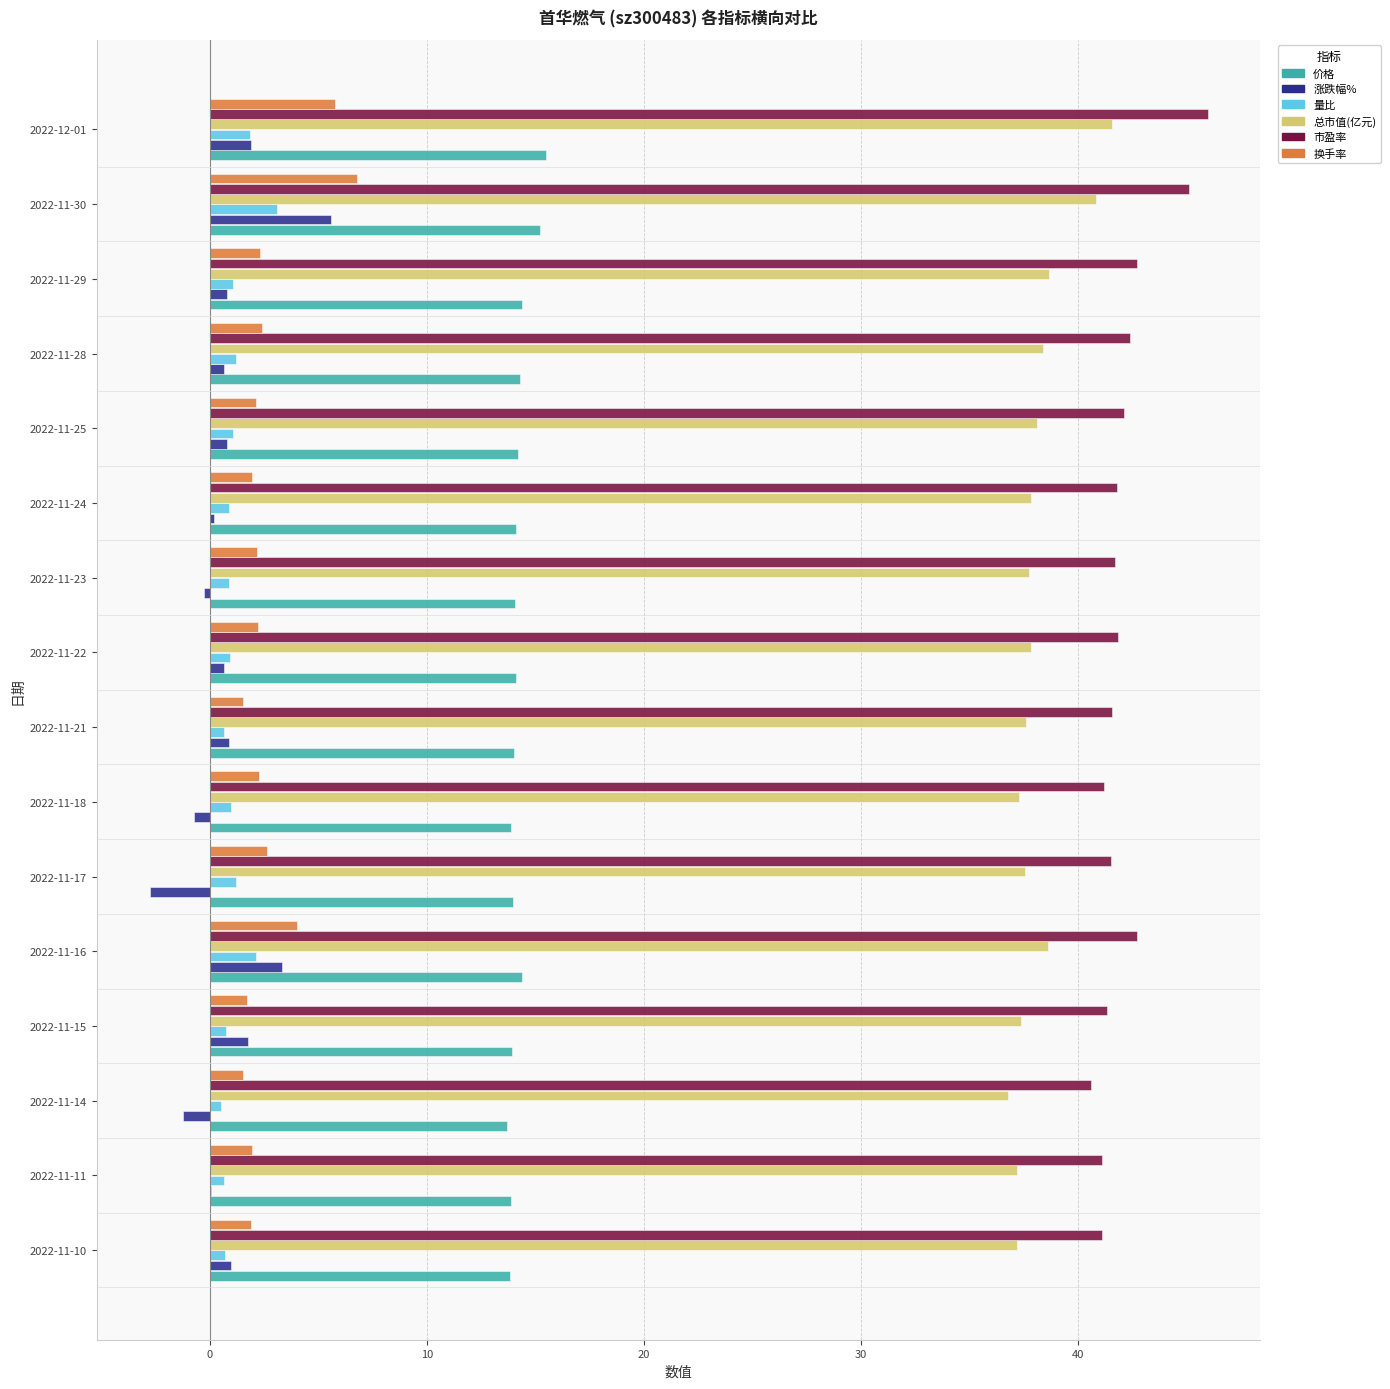

What is the maximum value shown in the chart?

46.0